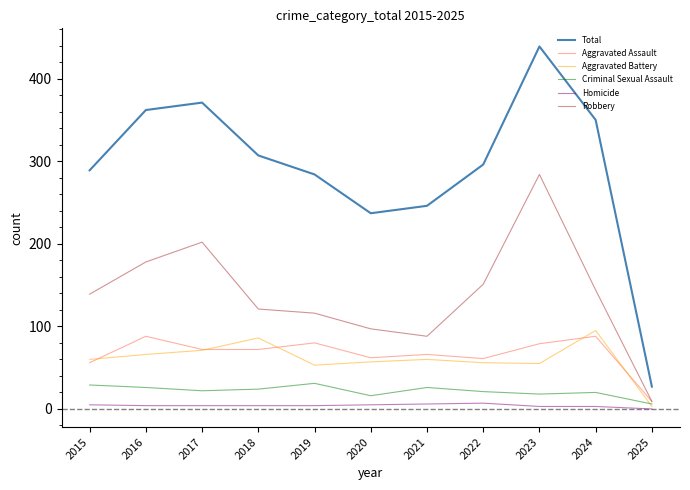

Which category has the highest value across all series?

2023